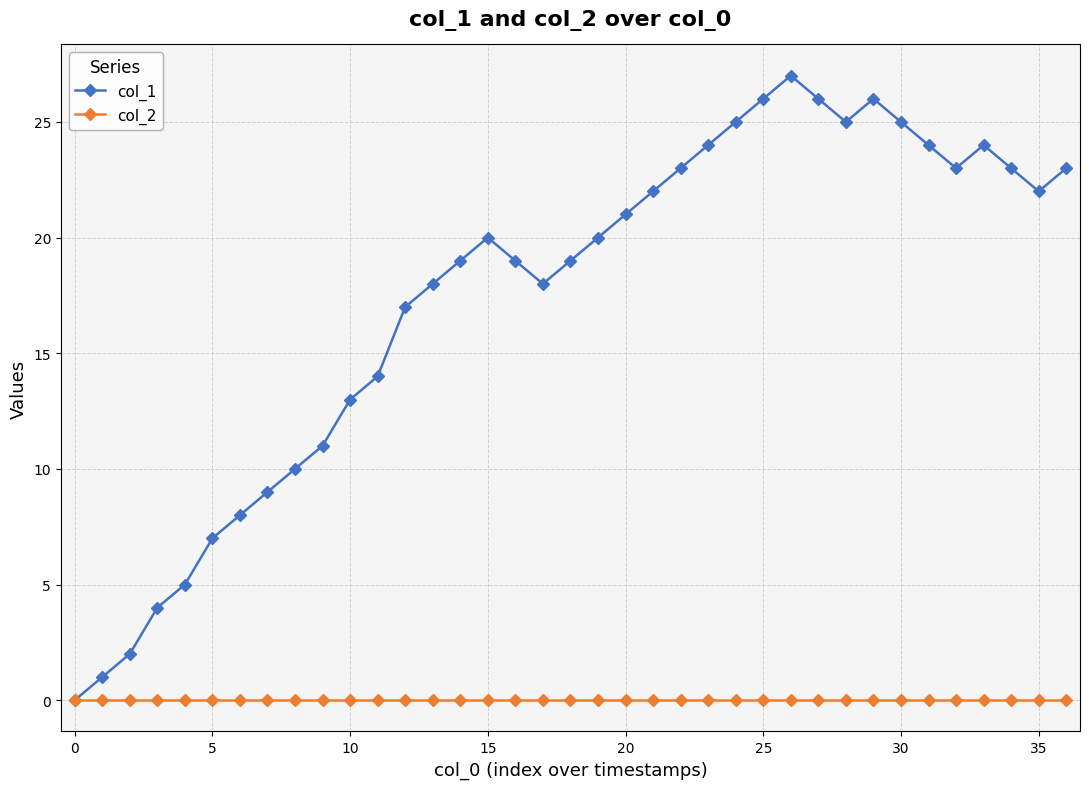

True or false: col_1 has more than 1 interior local peaks.

True